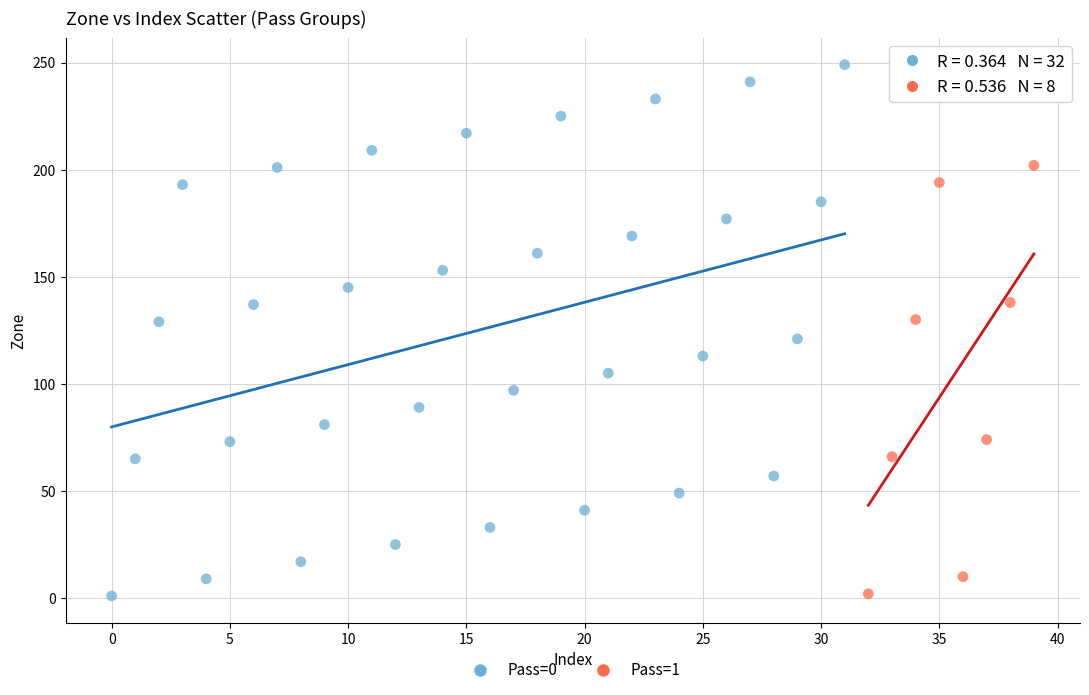

Which series has the widest spread of Y values?

Pass=0